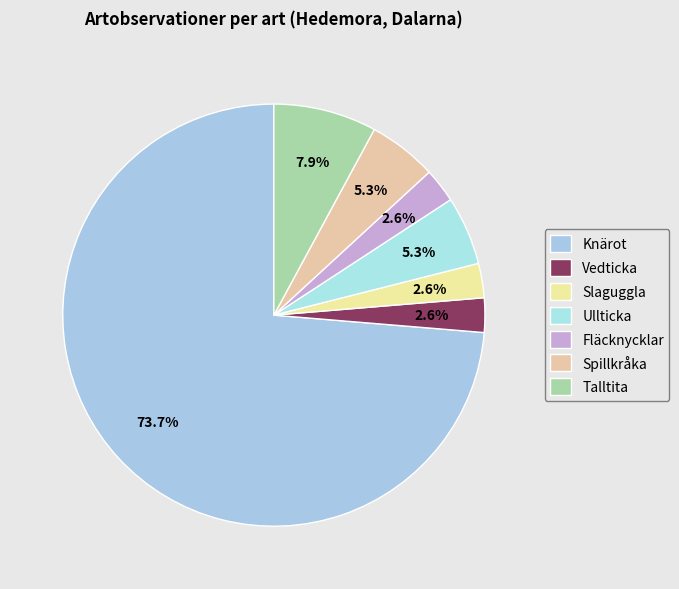

To the nearest percent, what percentage of the pie is Talltita?

8%